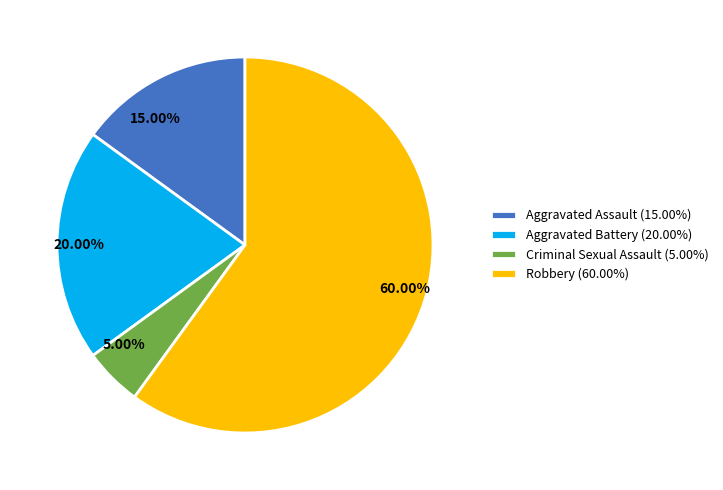

What percentage is the Criminal Sexual Assault slice, to the nearest percent?

5%